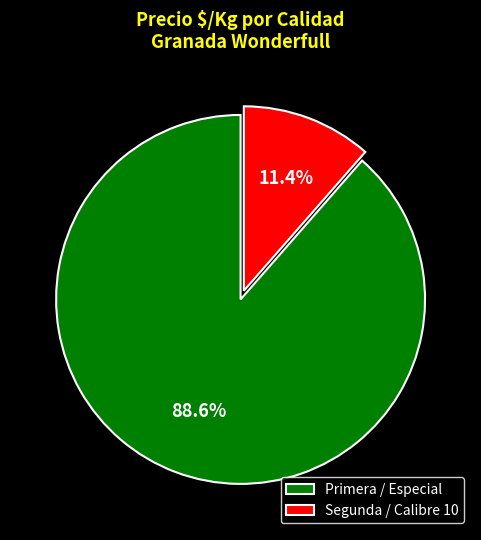

What is the smallest slice in the pie chart?

Segunda / Calibre 10